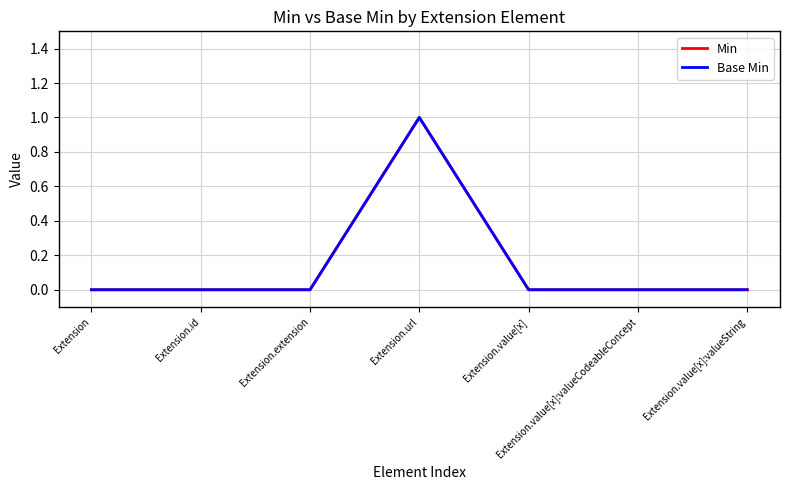

Reading right to left, transcribe all the data shown in this chart.

Min: 0	0	0	1	0	0	0
Base Min: 0	0	0	1	0	0	0